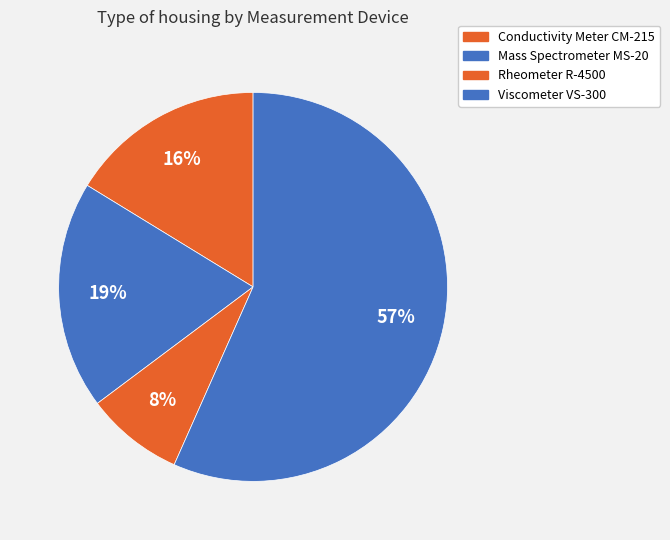

How many slices are in this pie chart?

4